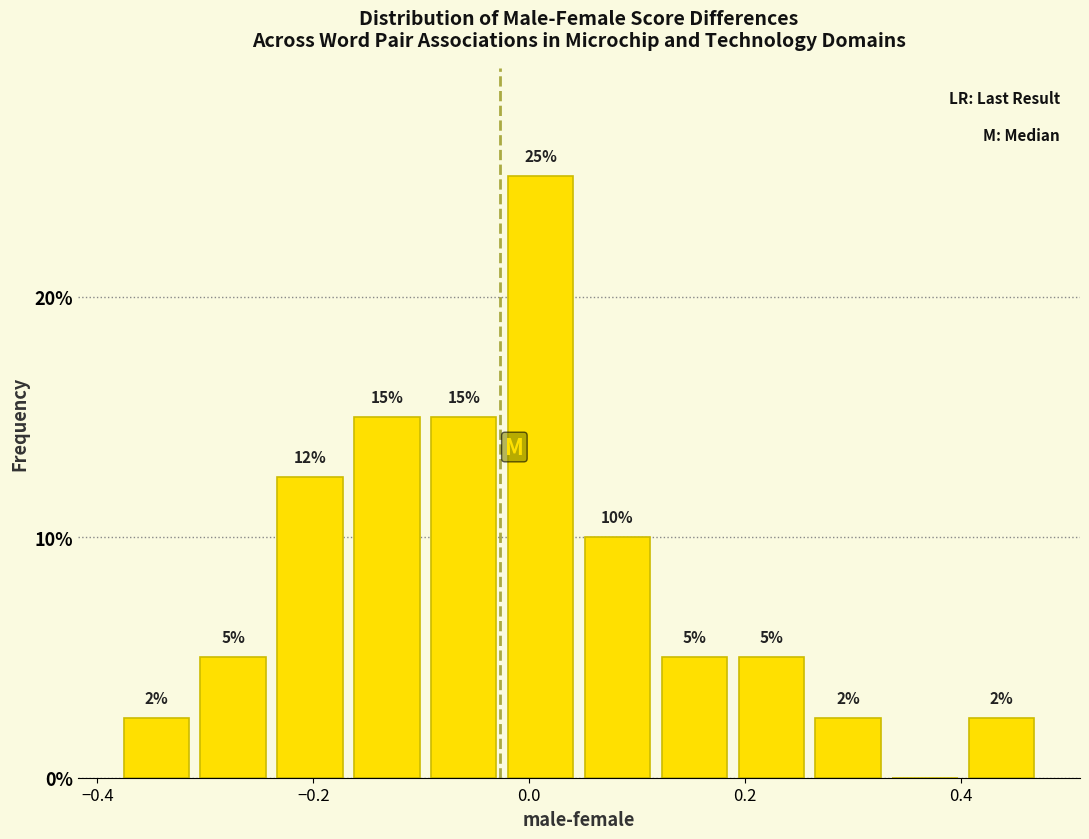

Around what value on the x-axis is the tallest bar? Give the approximate position of its centre, as read against the axis.

0.02